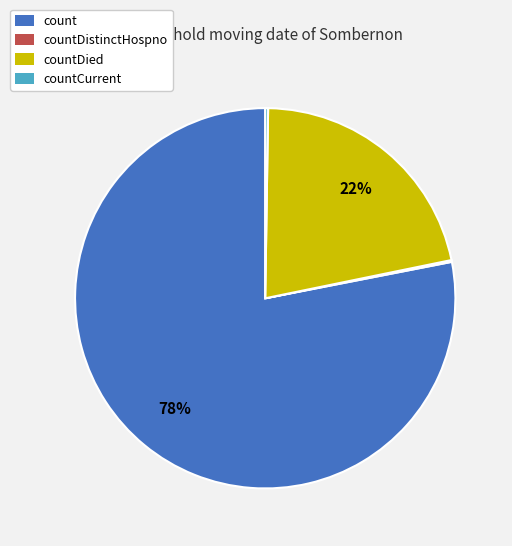

Is there any slice that represents more than half of the pie?

Yes